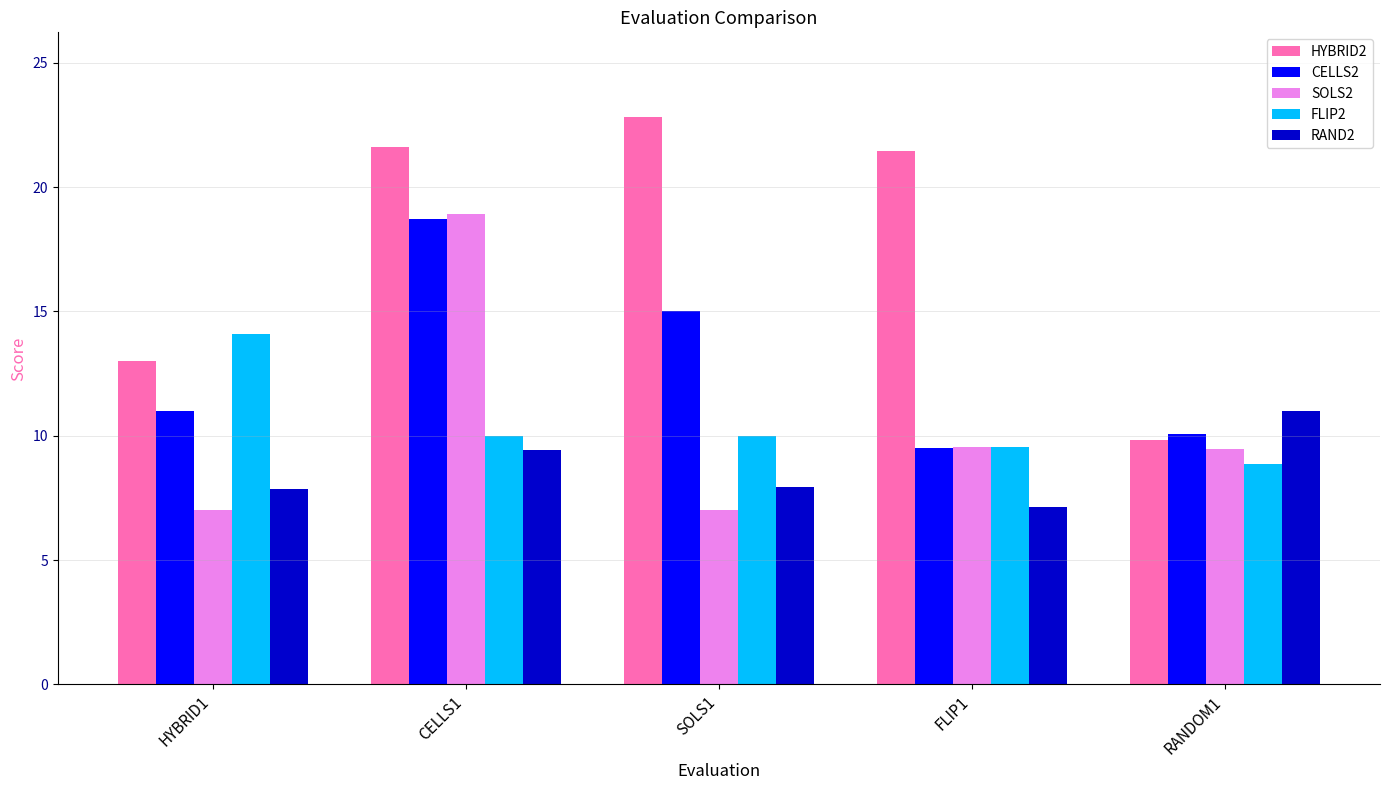

Between CELLS1 and FLIP1, which series saw the biggest shift?

SOLS2